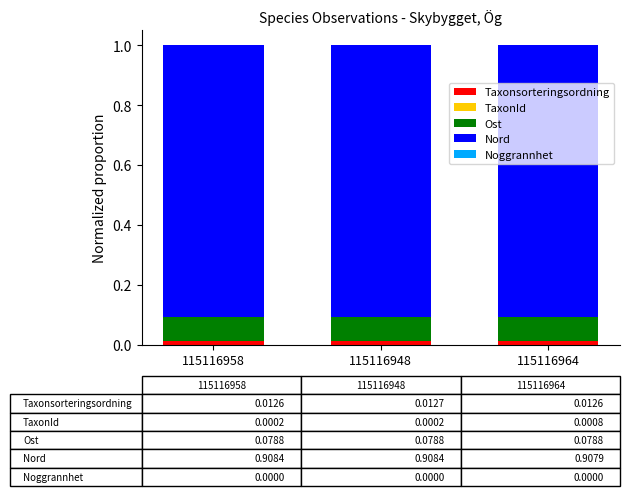

Does the chart contain stacked bars?

Yes